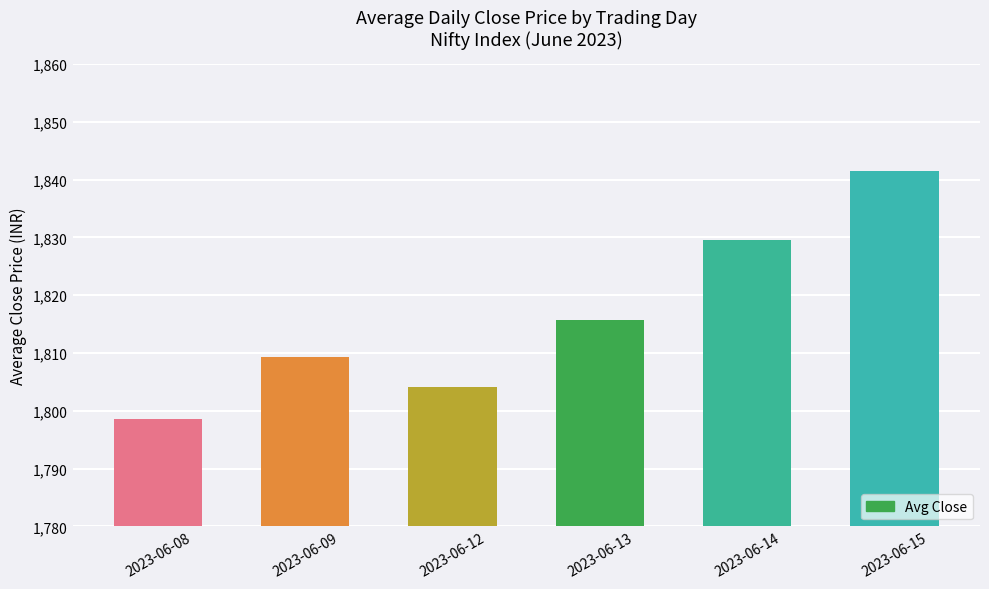

List the labels in order of value, smallest first.

2023-06-08, 2023-06-12, 2023-06-09, 2023-06-13, 2023-06-14, 2023-06-15